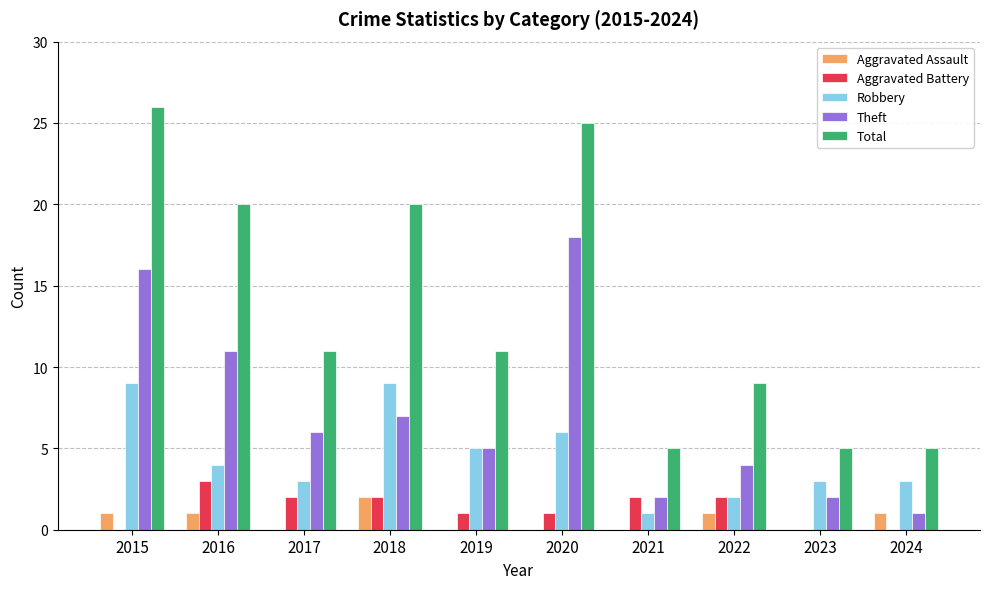

What is the total value across all series at 2016?

39